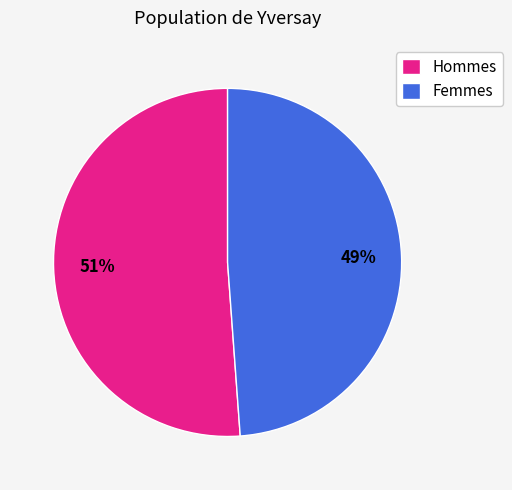

Which category has the biggest portion of the pie?

Hommes